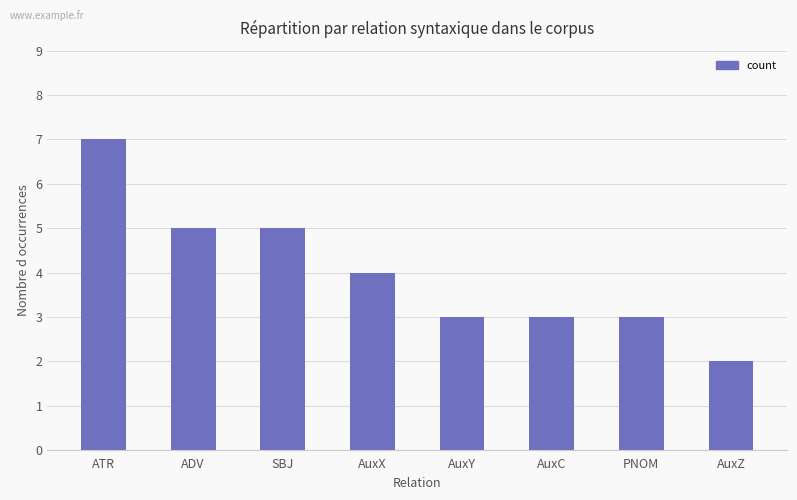

How many distinct data groups are displayed?

1